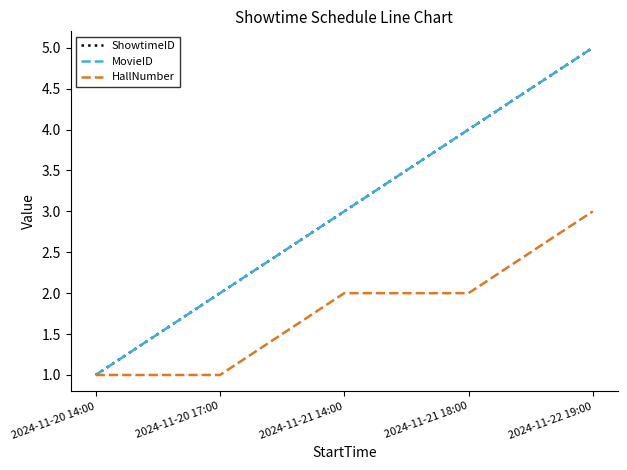

Does the chart have visible grid lines?

No